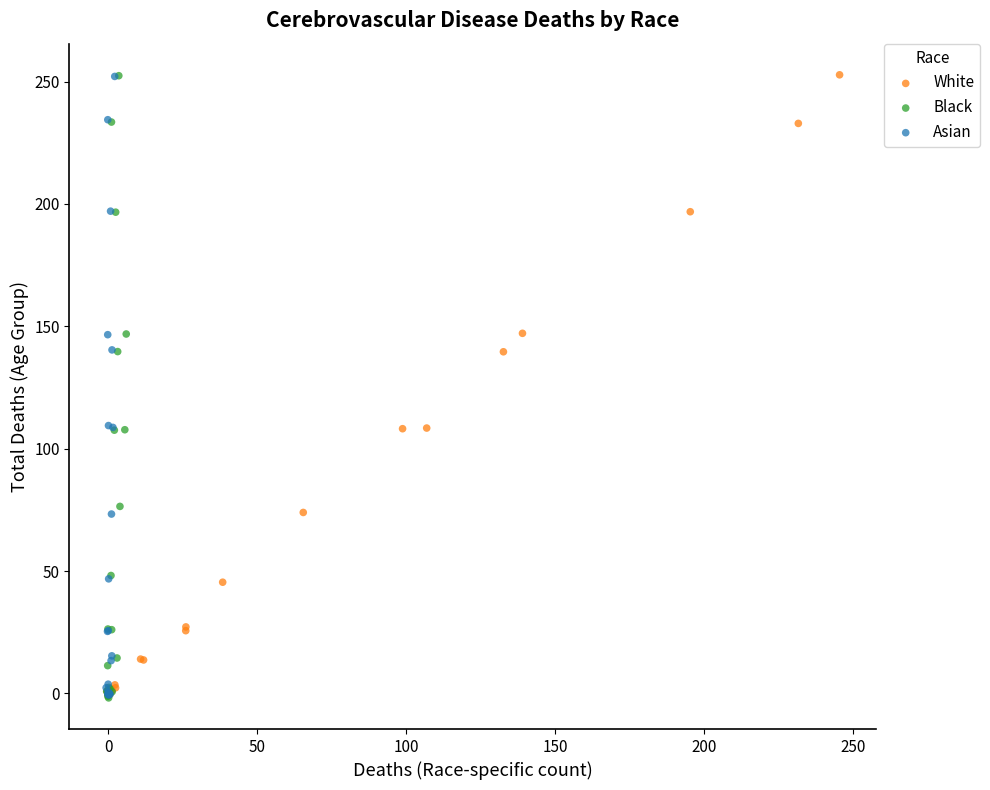

What are all the series names shown in the legend?

White, Black, Asian